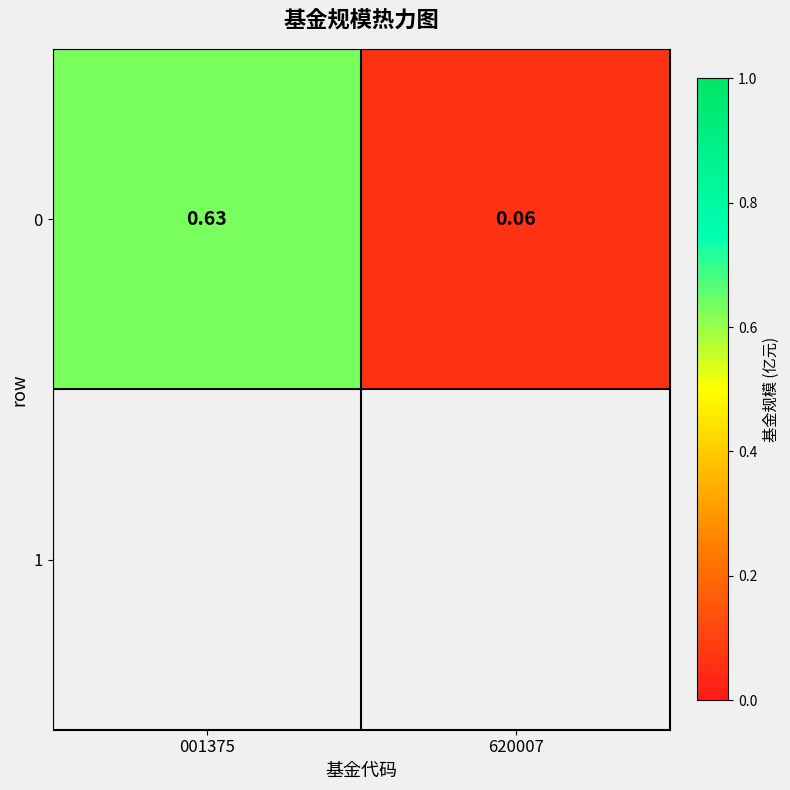

True or false: the data shows 1.1 at 001375.

False